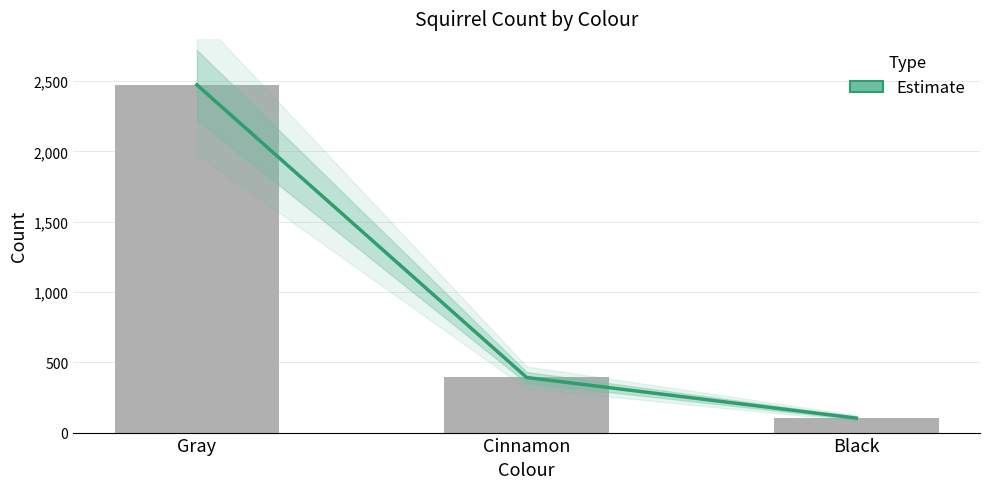

What is the average value?

989